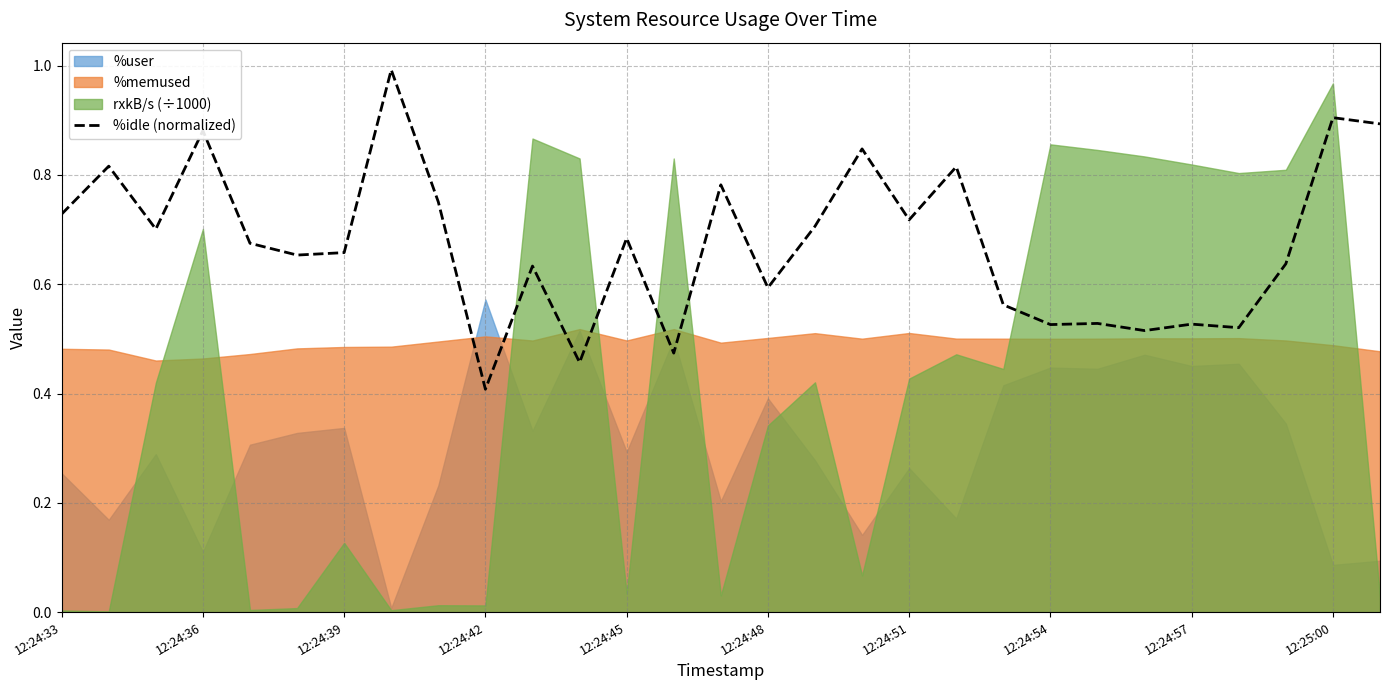

Where is %idle (normalized) nearest to the value 0?

12:24:42